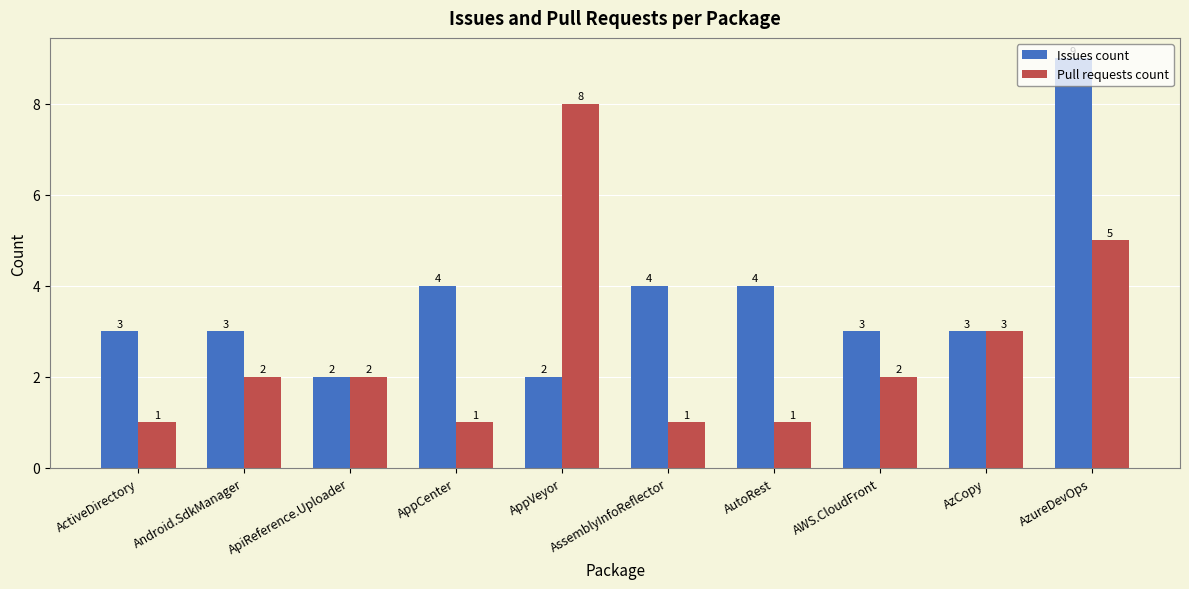

How many groups of bars are there?

10